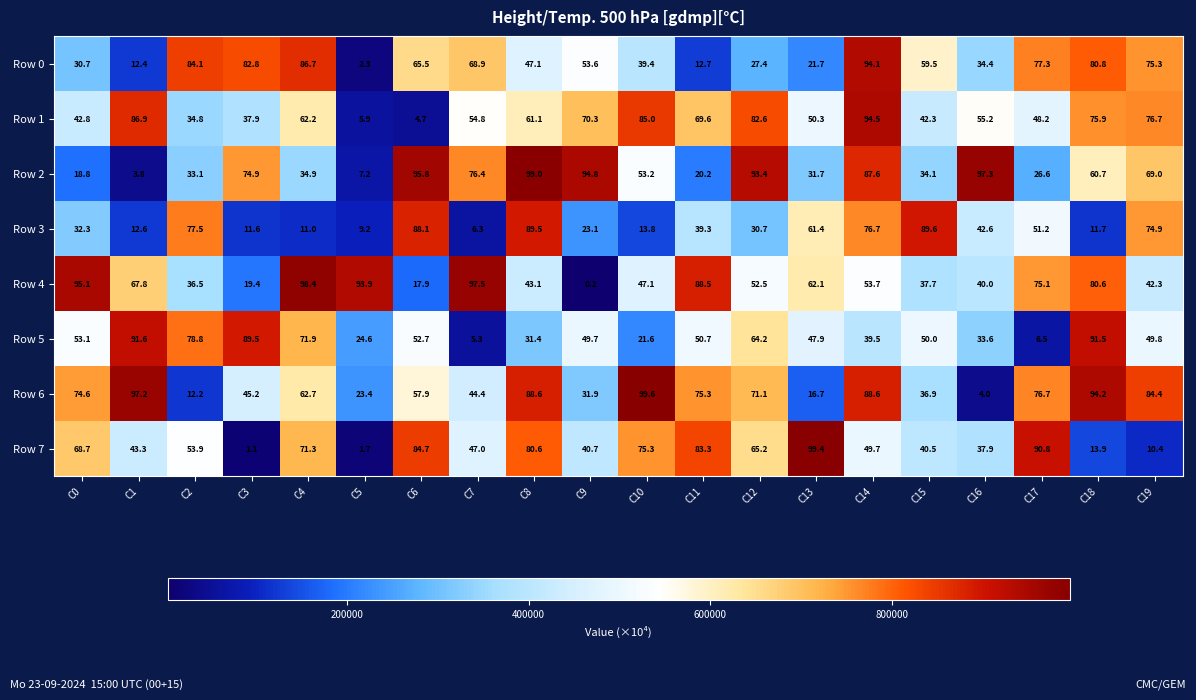

What is the sum of all Row 1 values?

1141.7